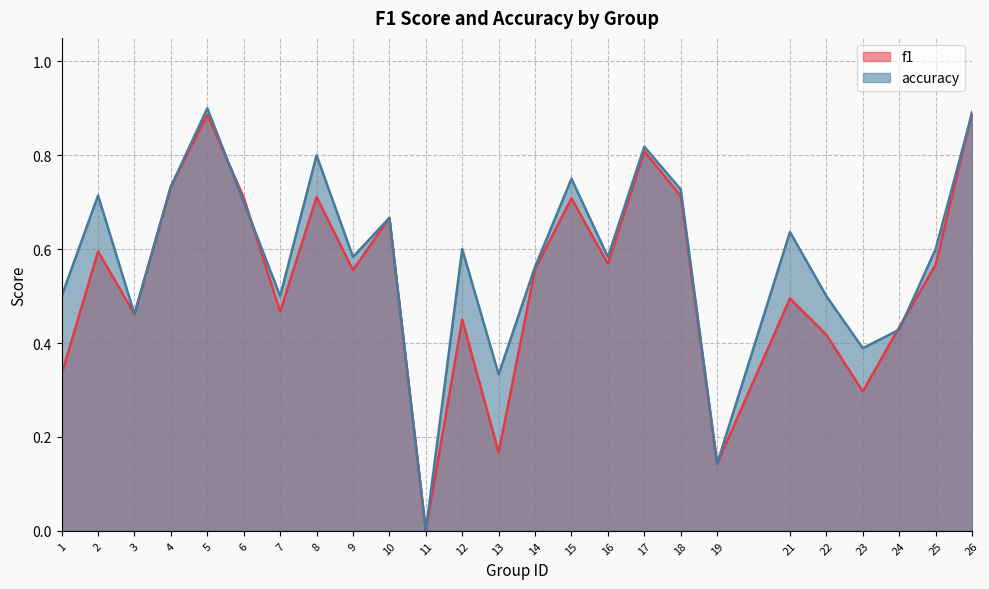

Reading left to right, extract all data points from this chart.

f1: 0.3	0.6	0.5	0.7	0.9	0.7	0.5	0.7	0.6	0.7	0.0	0.5	0.2	0.6	0.7	0.6	0.8	0.7	0.1	0.5	0.4	0.3	0.4	0.6	0.9
accuracy: 0.5	0.7	0.5	0.7	0.9	0.7	0.5	0.8	0.6	0.7	0.0	0.6	0.3	0.6	0.8	0.6	0.8	0.7	0.1	0.6	0.5	0.4	0.4	0.6	0.9